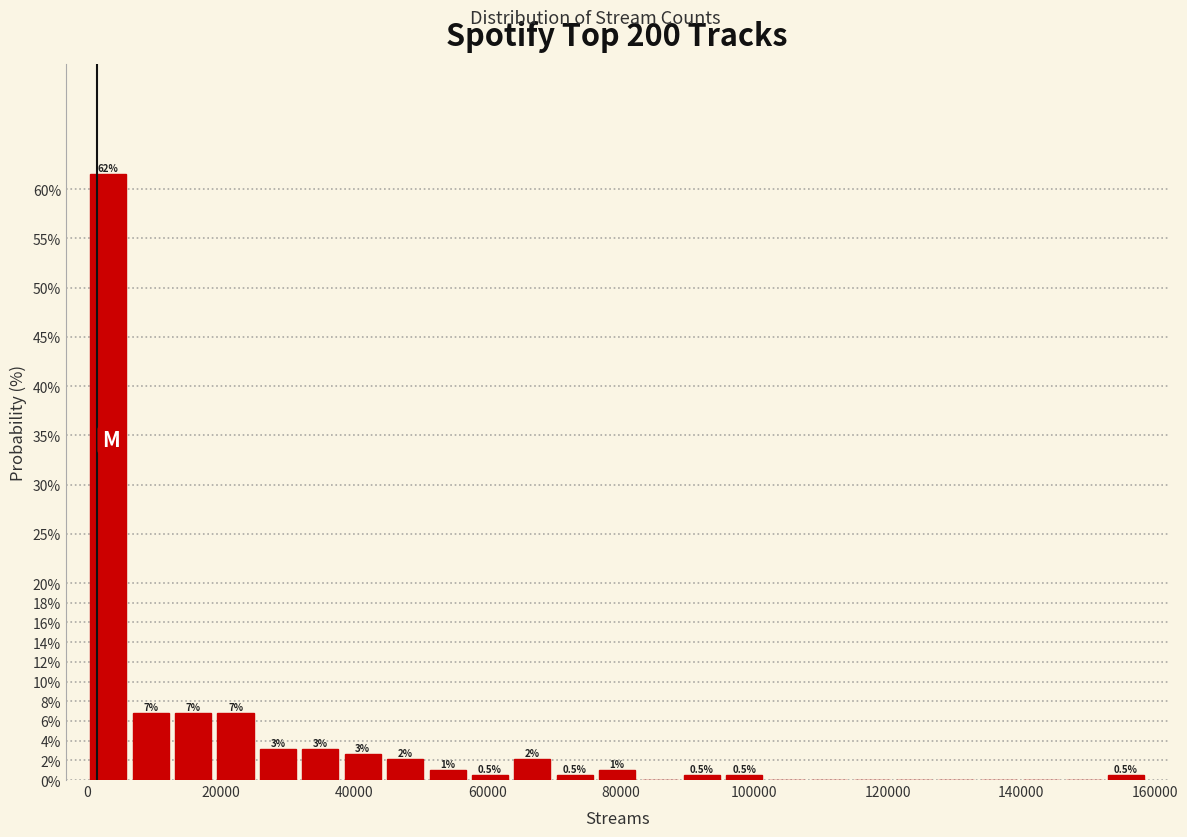

Around what value on the x-axis is the tallest bar? Give the approximate position of its centre, as read against the axis.

4000